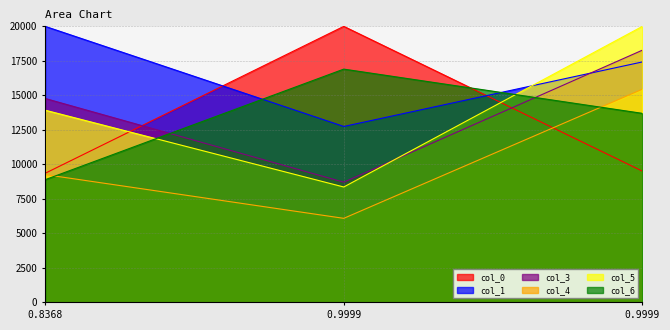

Which series has the largest total across all categories?

col_1